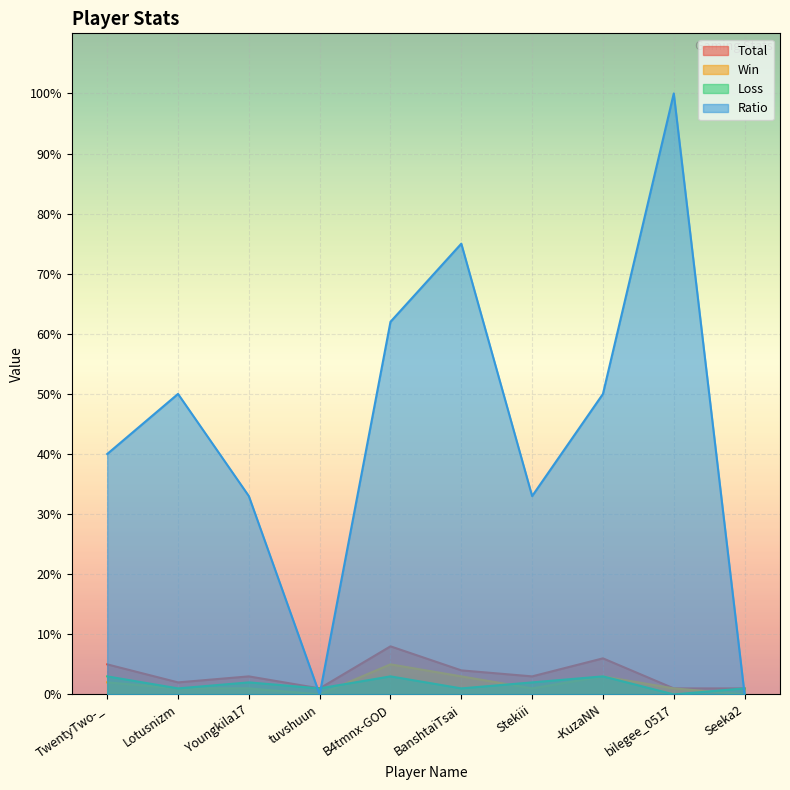

What is the difference between the highest and lowest values at Youngkila17?

32